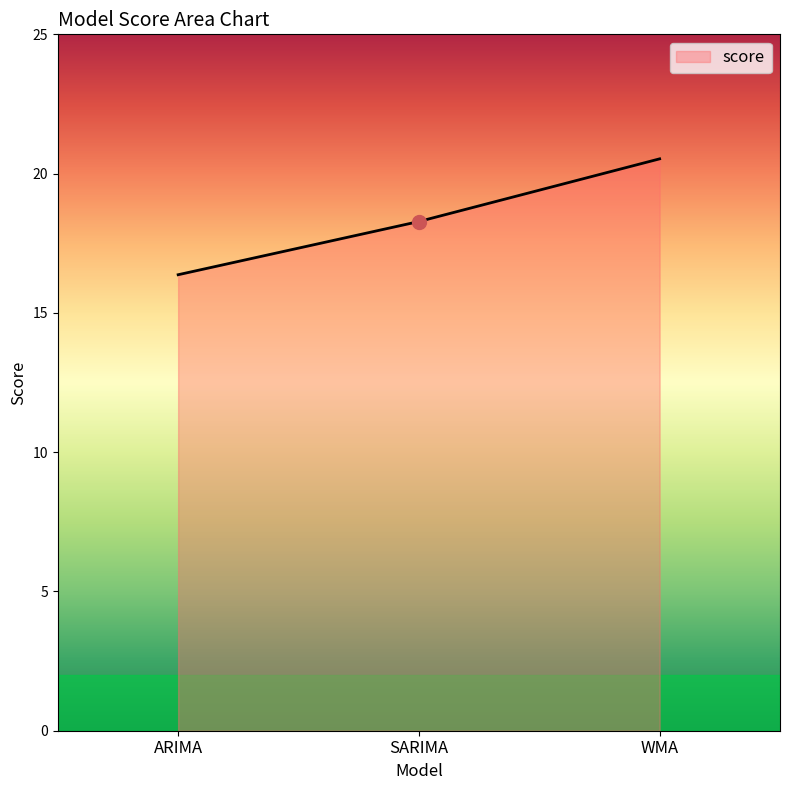

Where is the data nearest to the value 18?

SARIMA